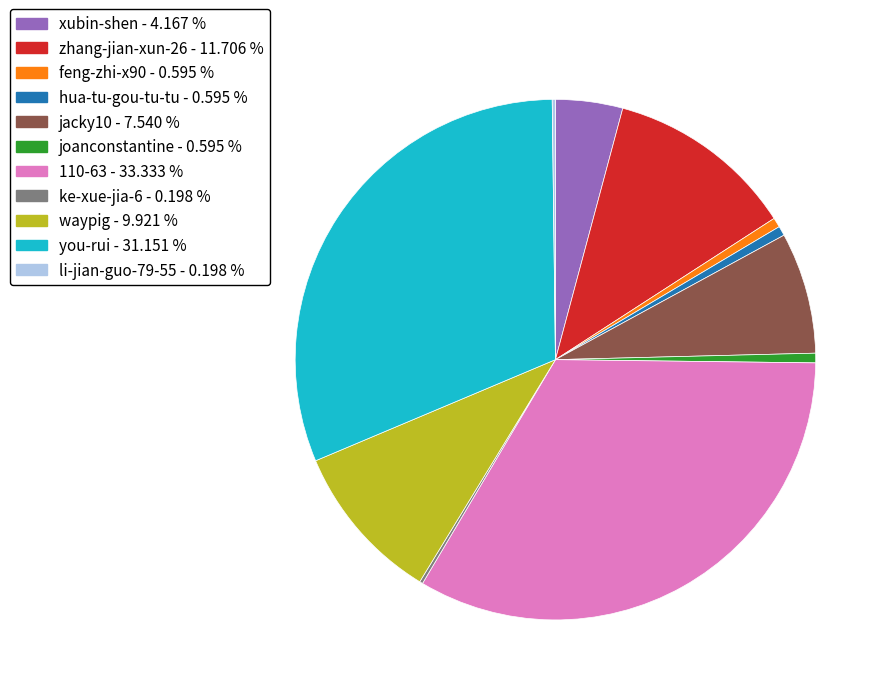

Is the sum of joanconstantine - 0.595 % and hua-tu-gou-tu-tu - 0.595 % greater than half?

No